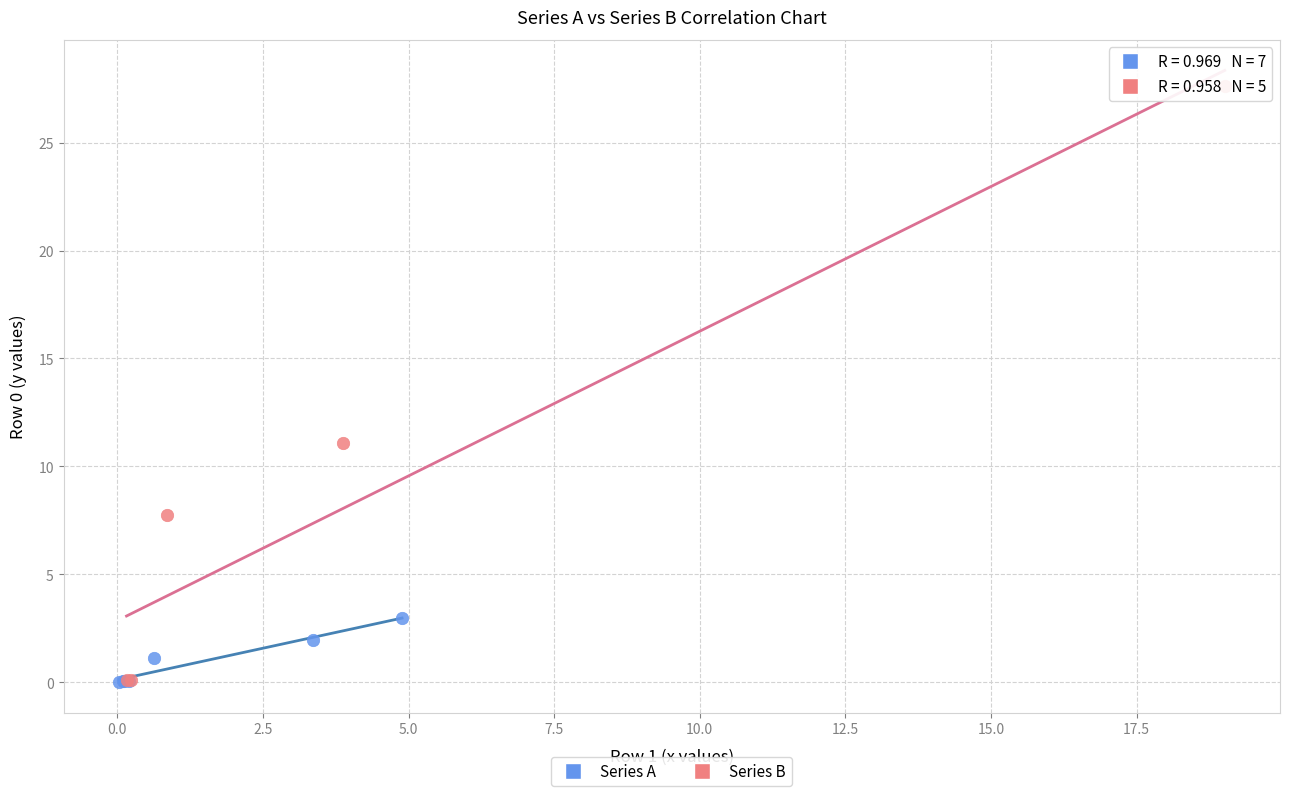

What are all the series names shown in the legend?

Series A, Series B